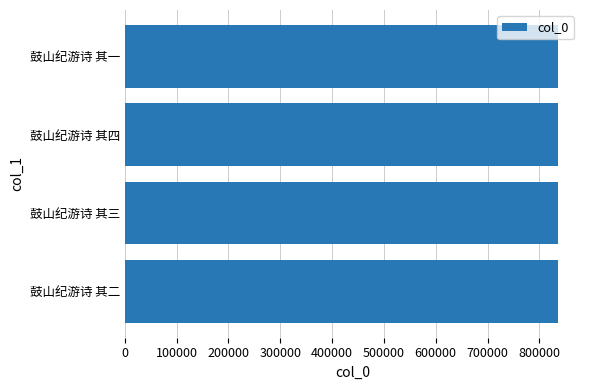

How many data points does each series have?

4